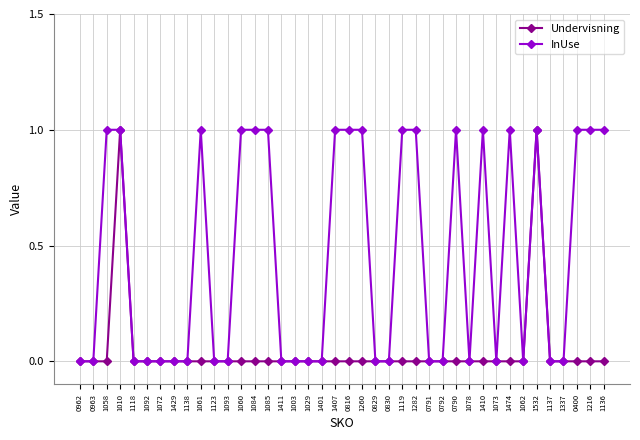

Between 1058 and 1137, which series saw the biggest shift?

InUse